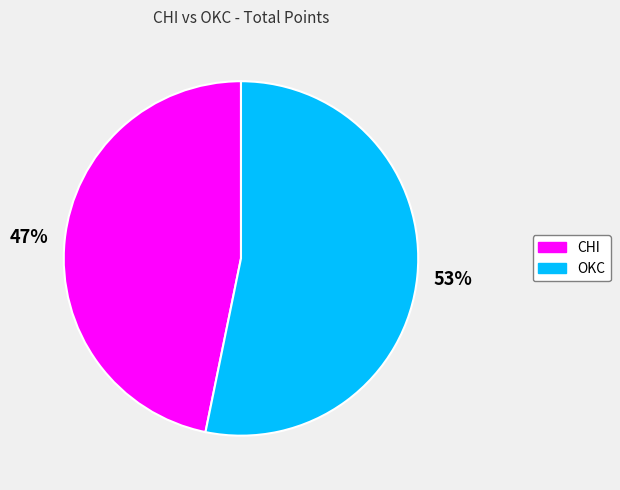

Which category has the biggest portion of the pie?

OKC